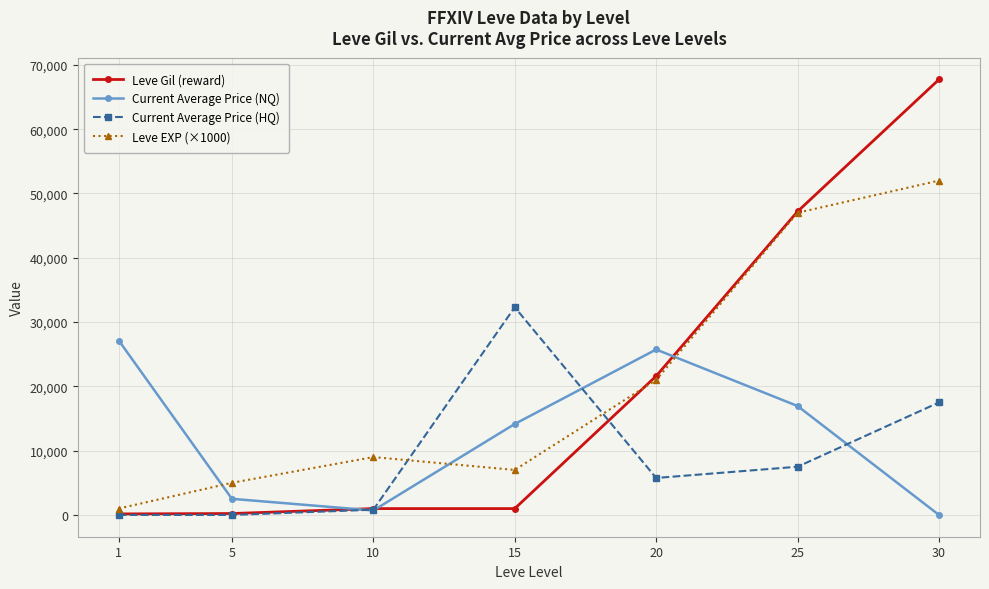

Is it true that Current Average Price (HQ) equals 3087 at 20?

False